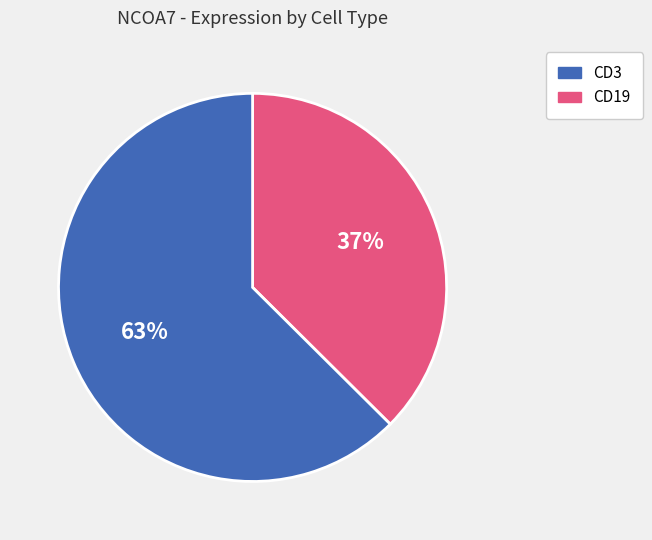

To the nearest percent, what is the average slice percentage?

50%